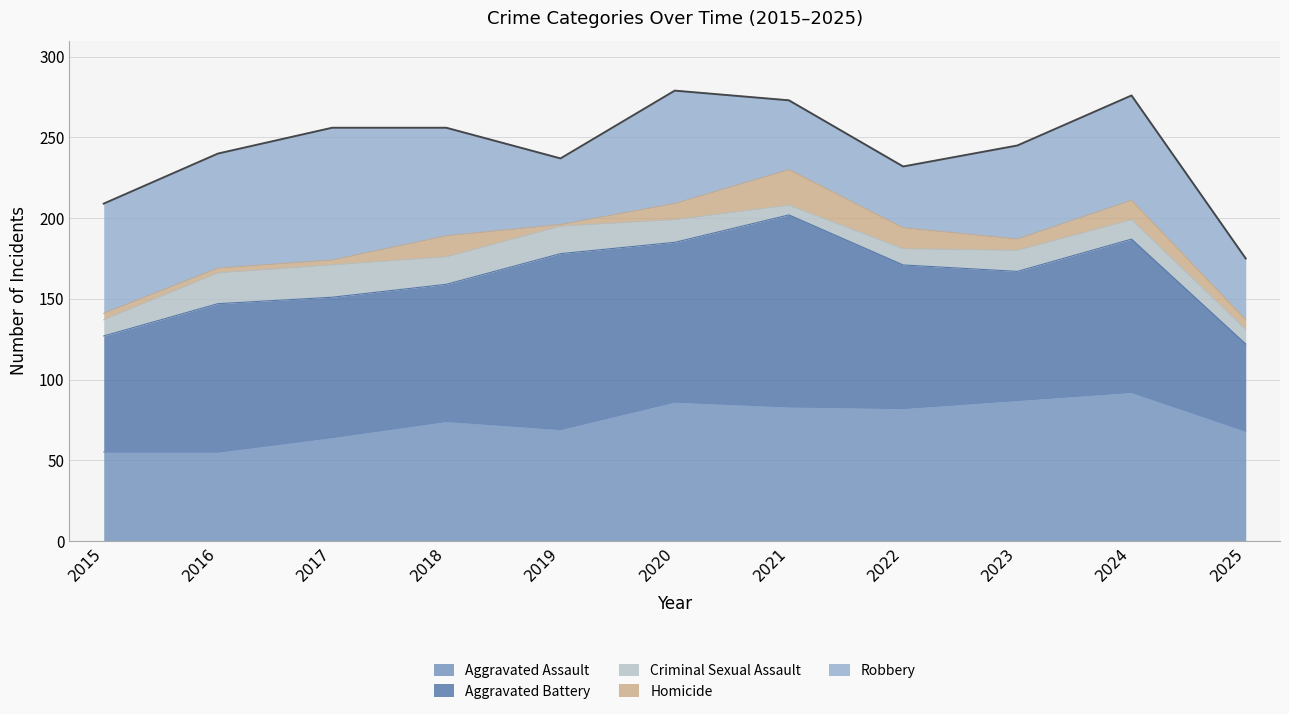

What is the difference between the Criminal Sexual Assault values at 2016 and 2024?

7